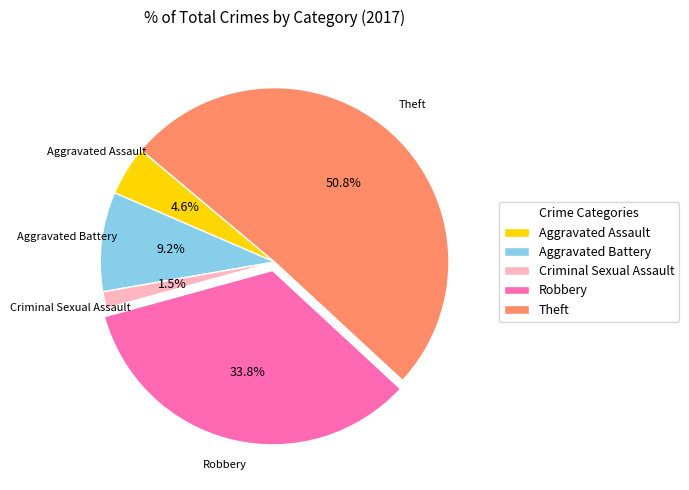

Which category has the smallest portion of the pie?

Criminal Sexual Assault